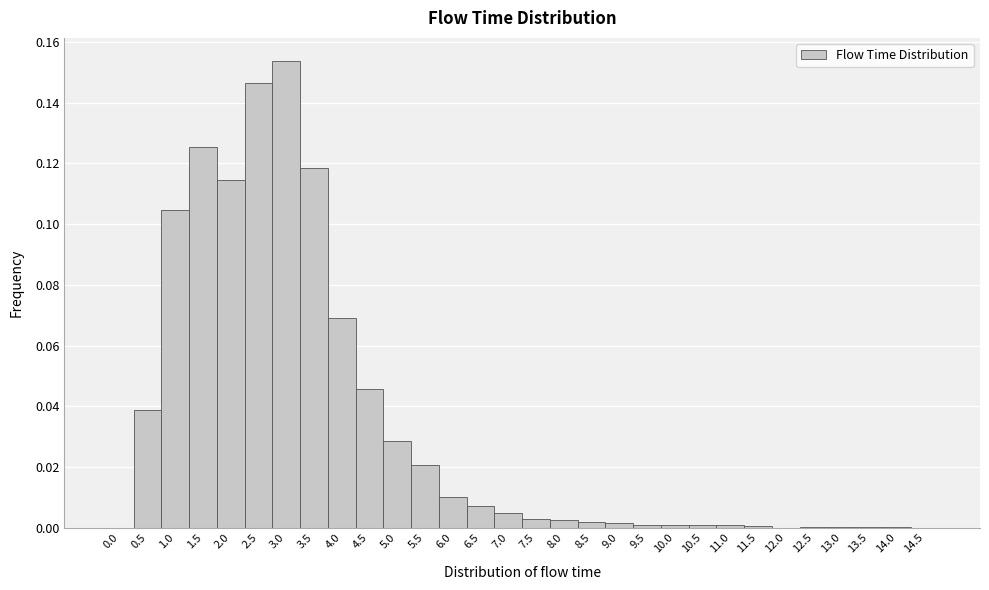

Which range on the x-axis has the tallest bar?

2.75 to 3.25